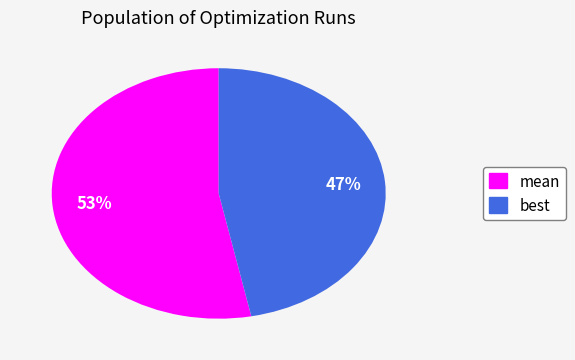

What is the ratio of the value at best to the value at mean?

0.9